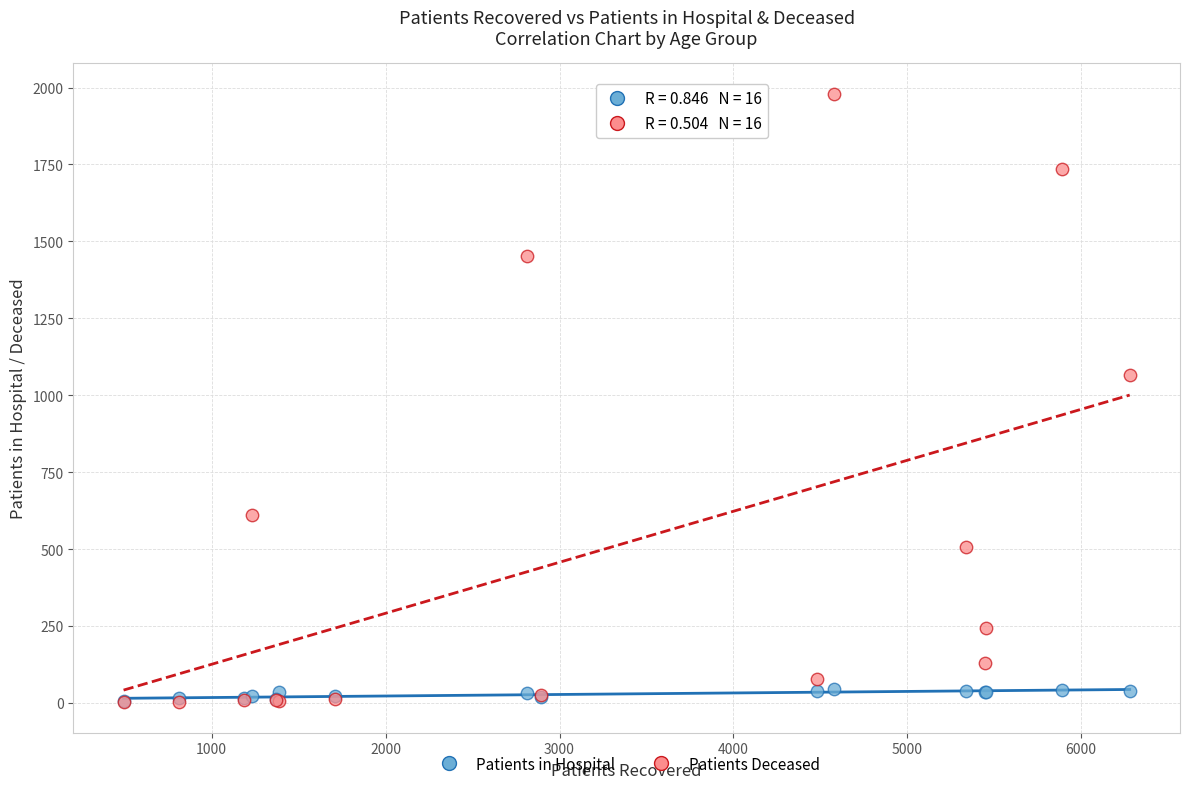

Across all series, what Y value is closest to 991?

1065